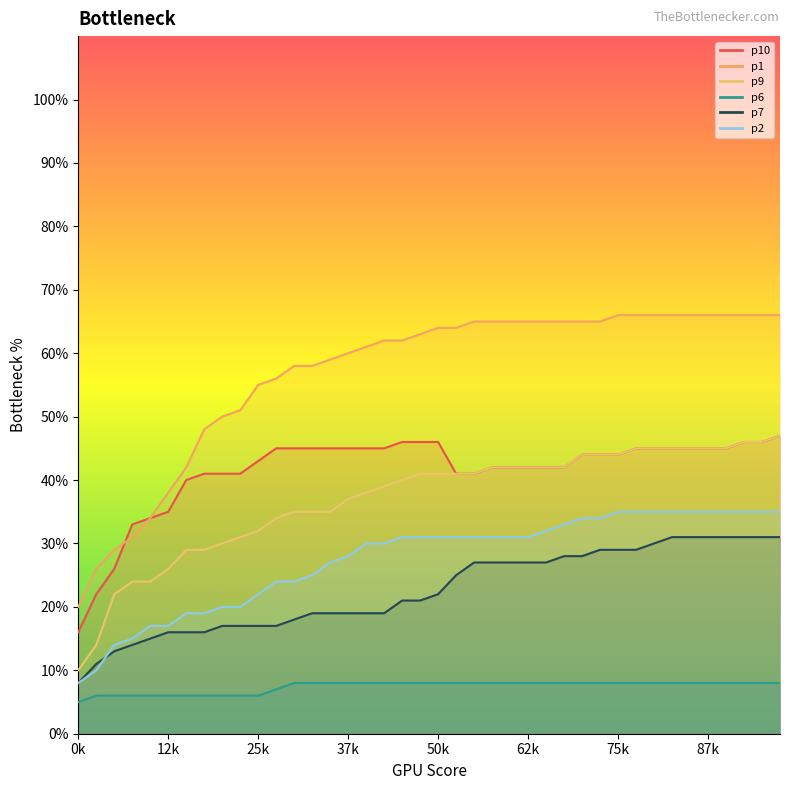

What is the value of the p6 point at the 13th from the left?

8